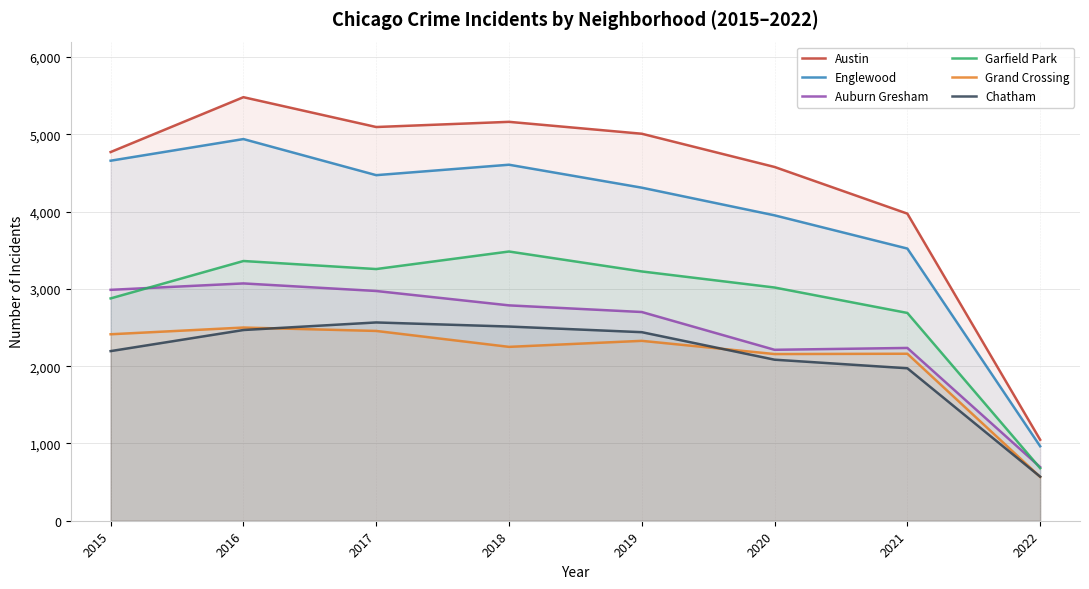

What is the highest value of the Chatham series?

2566